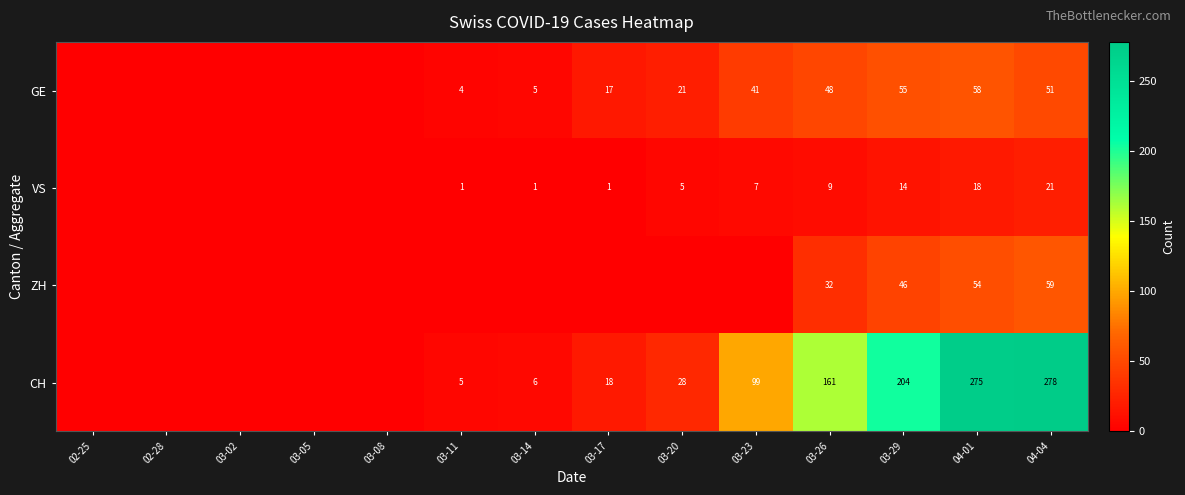

Rank the series at 04-01 from lowest to highest value.

VS, ZH, GE, CH